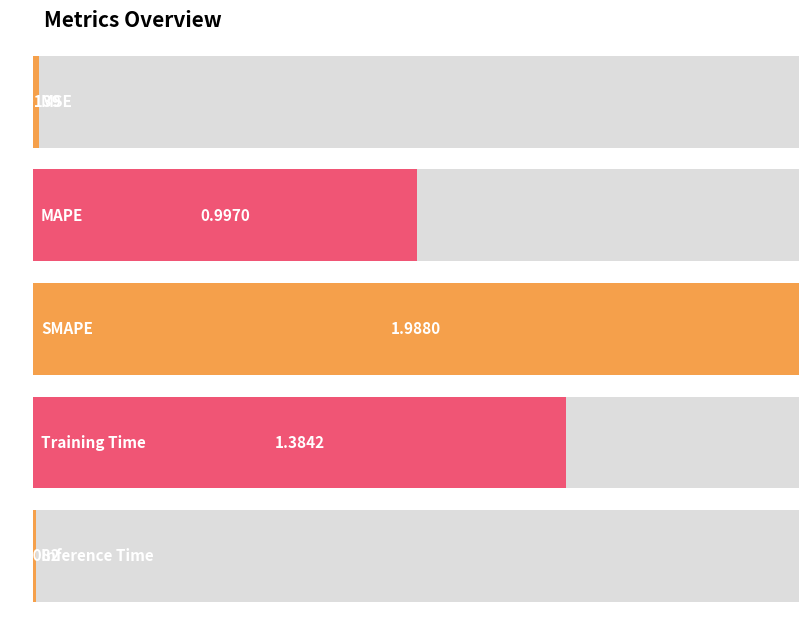

Are the bars horizontal?

Yes